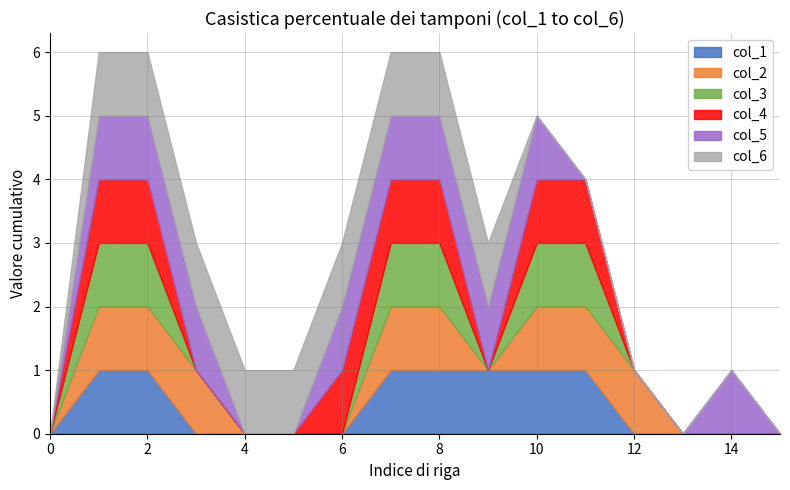

True or false: col_5 has a value of 1 at 11.

False